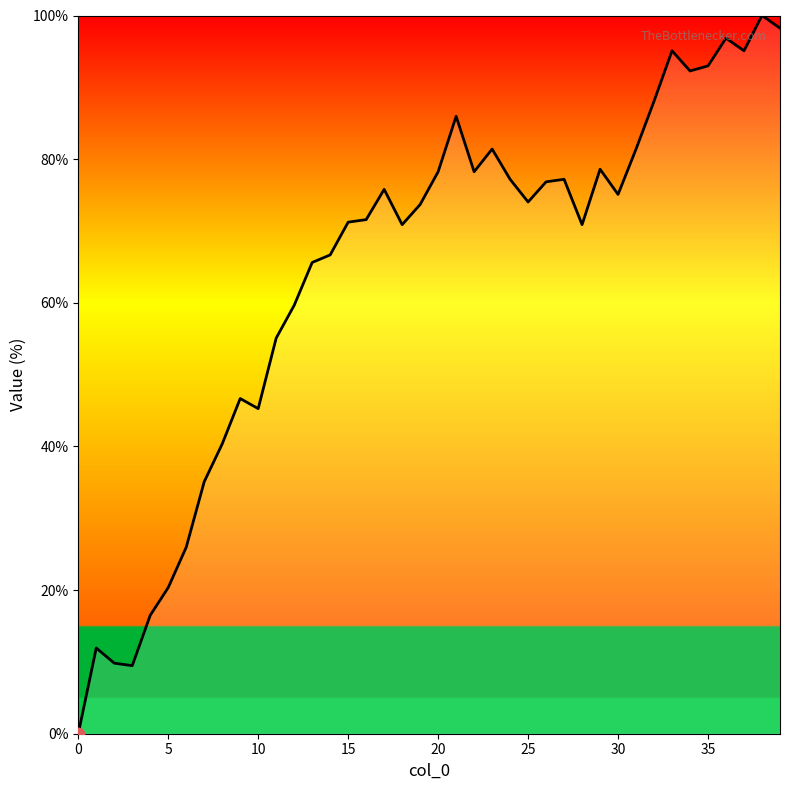

What is the greatest value displayed?

100.0